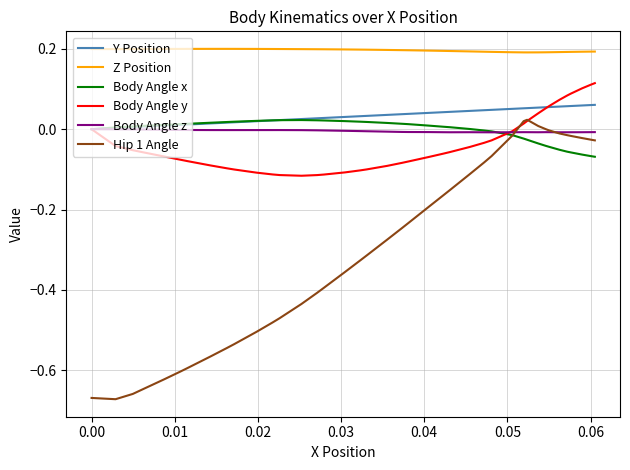

Which series has the largest range (max minus min)?

Hip 1 Angle